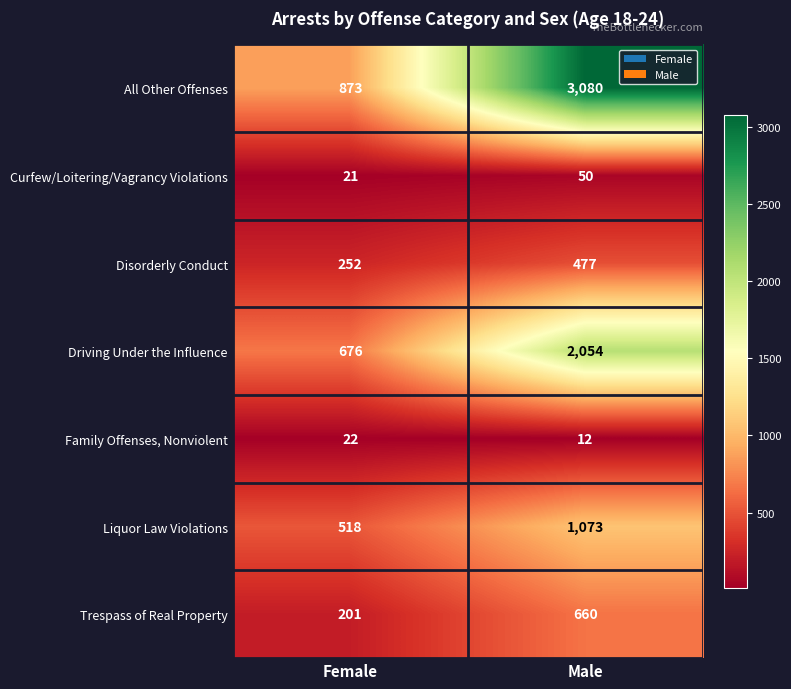

Which series has the widest spread of values?

All Other Offenses